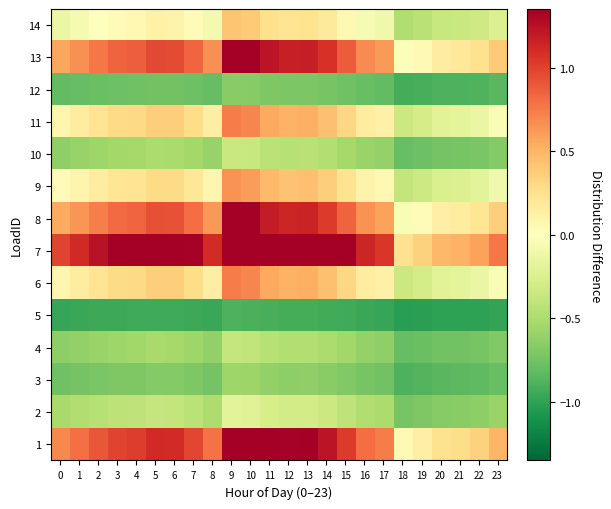

List the series in order of their peak value, lowest first.

5, 12, 3, 4, 10, 2, 14, 9, 6, 11, 8, 13, 1, 7